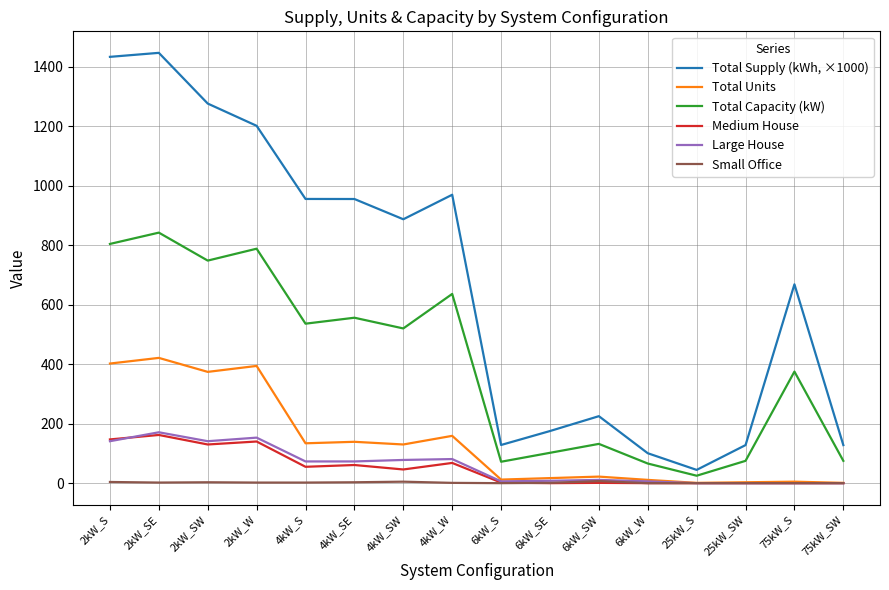

True or false: Total Supply (kWh, ×1000) and Large House intersect in this chart.

False